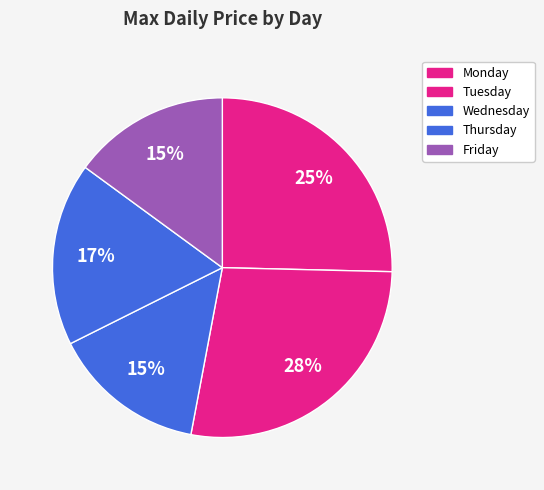

Rank the categories by value from highest to lowest.

Tuesday, Monday, Thursday, Friday, Wednesday